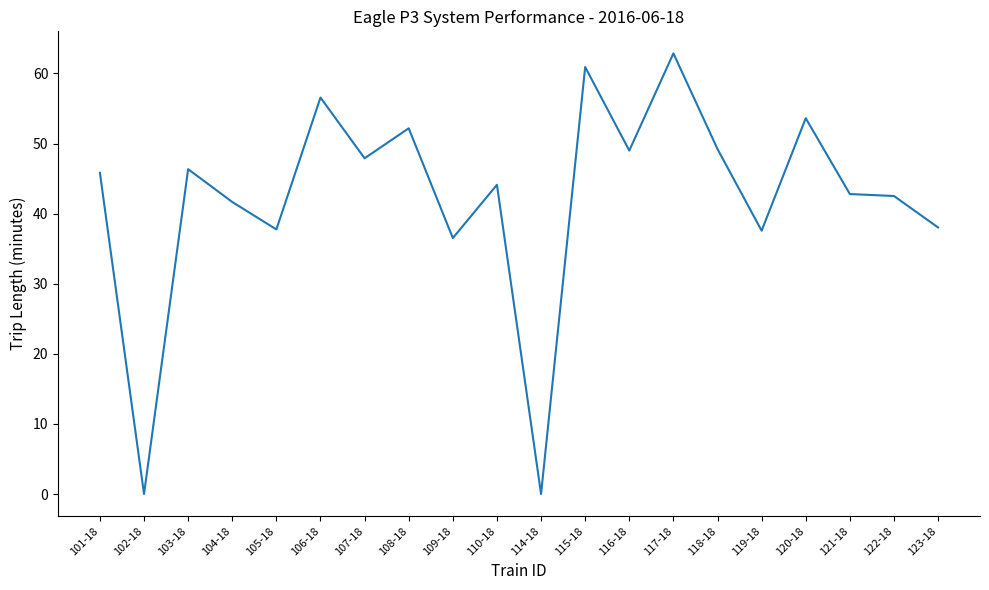

What is the difference between the maximum and minimum values?

62.9